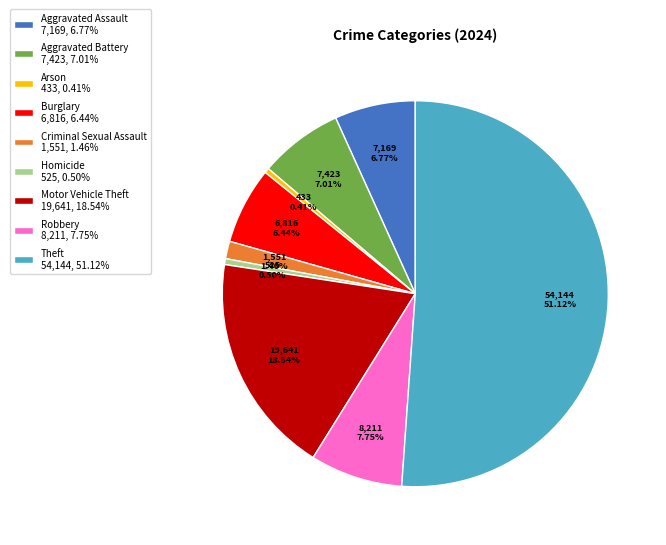

Count the number of slices in the pie.

9